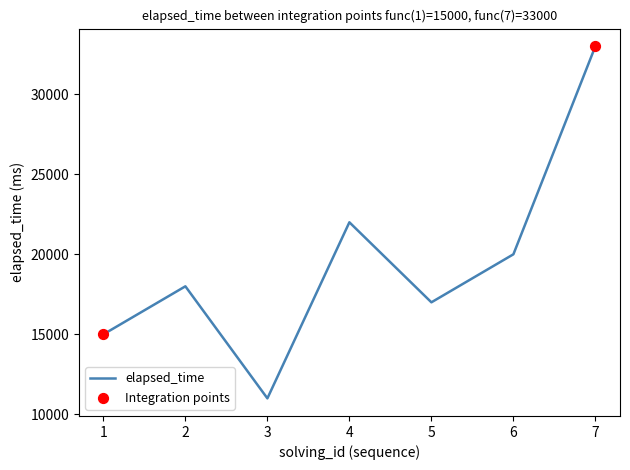

What is the change in value from 4 to 6?

-2000